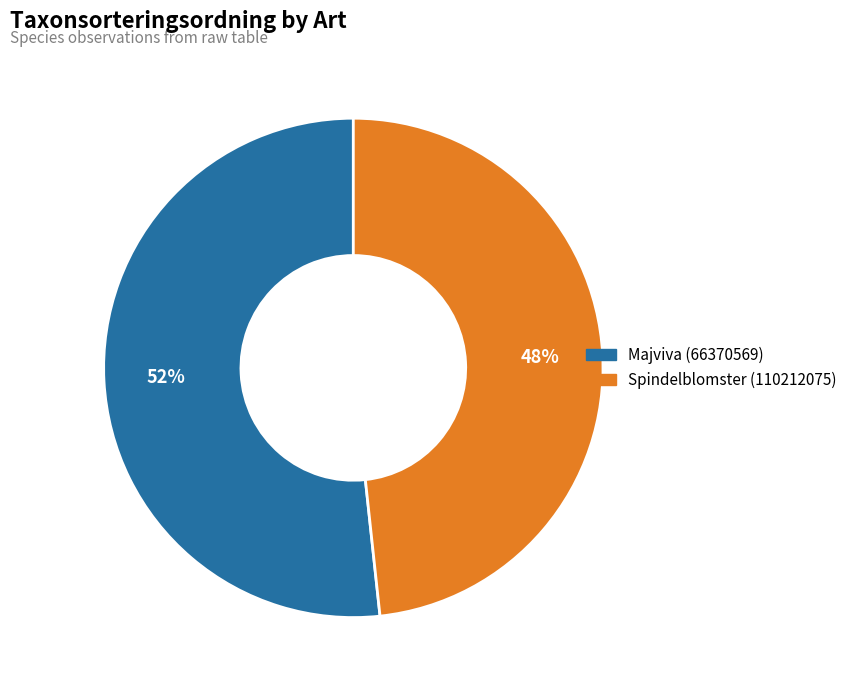

What percentage is the Spindelblomster (110212075) slice, to the nearest percent?

48%